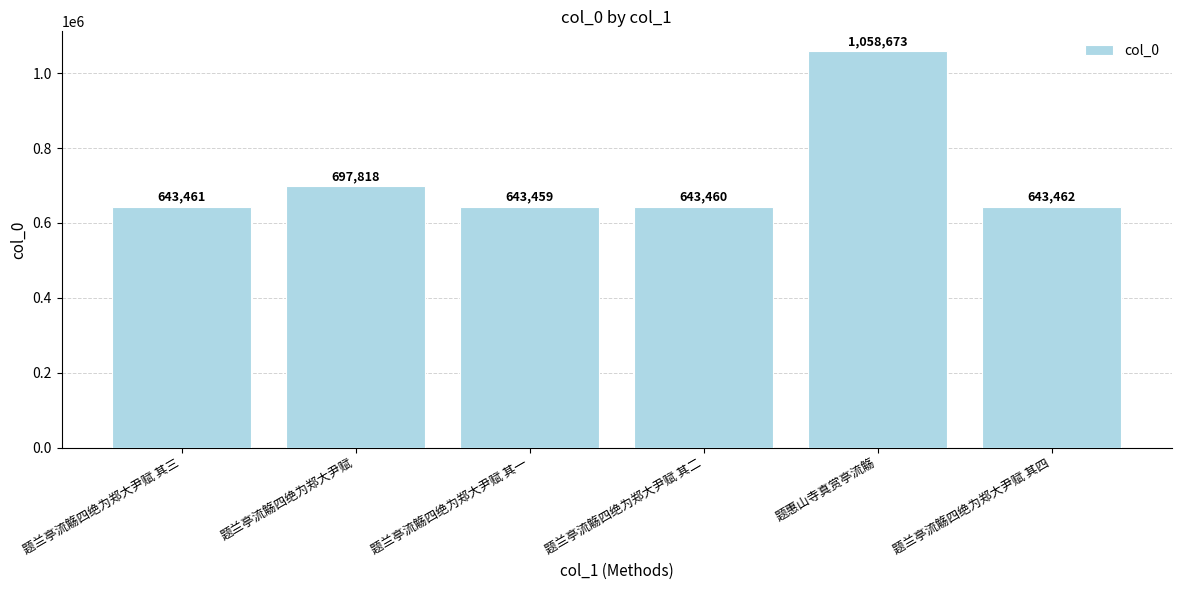

What is the difference between the maximum and minimum values?

415214